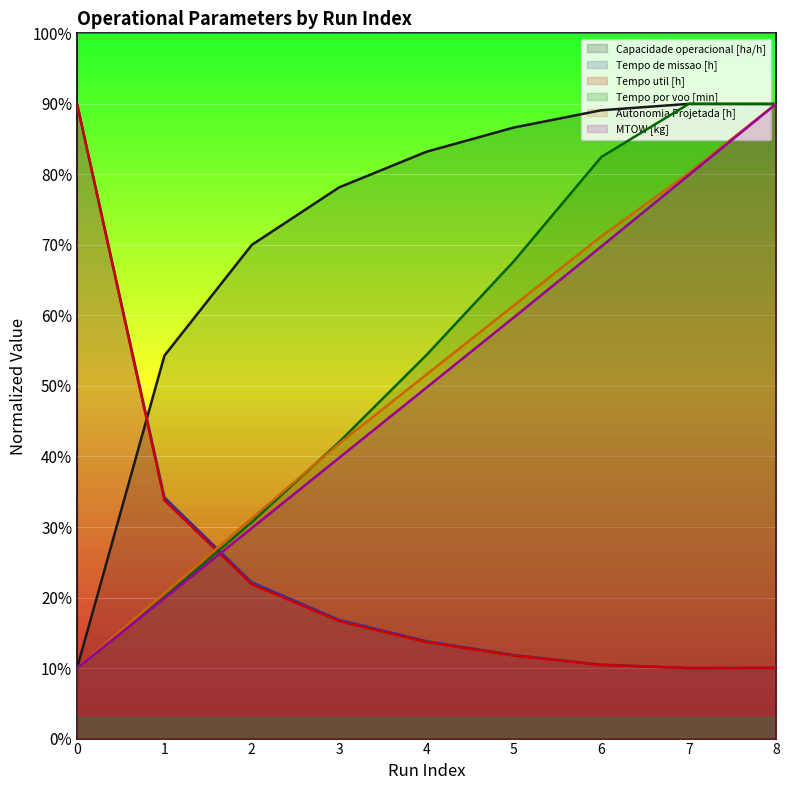

Does the chart display data point markers on the line(s)?

No